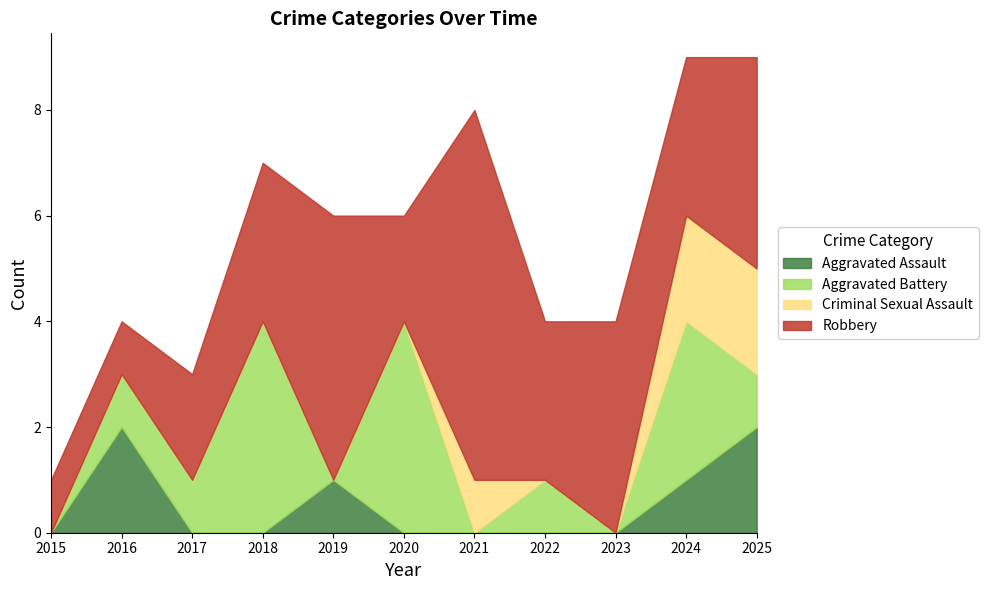

How many lines are shown in the chart?

4